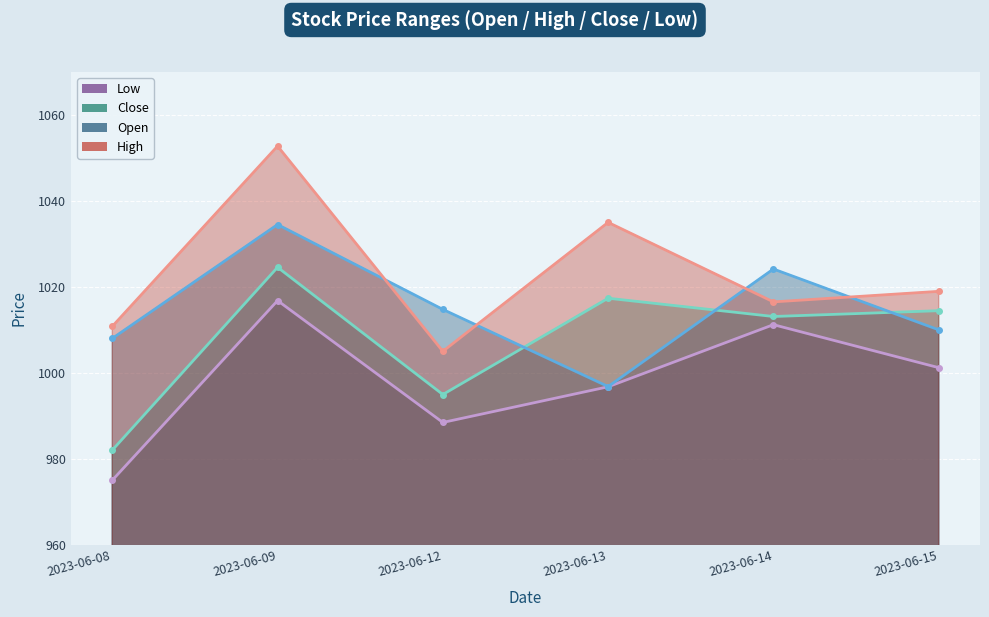

Rank the series by their maximum value, from lowest to highest.

Low, Close, Open, High